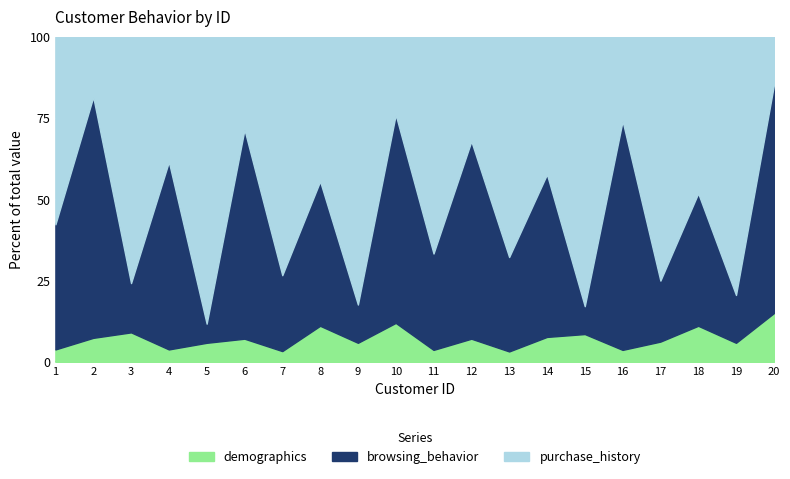

The value of purchase_history at 5 is 30. True or false?

True